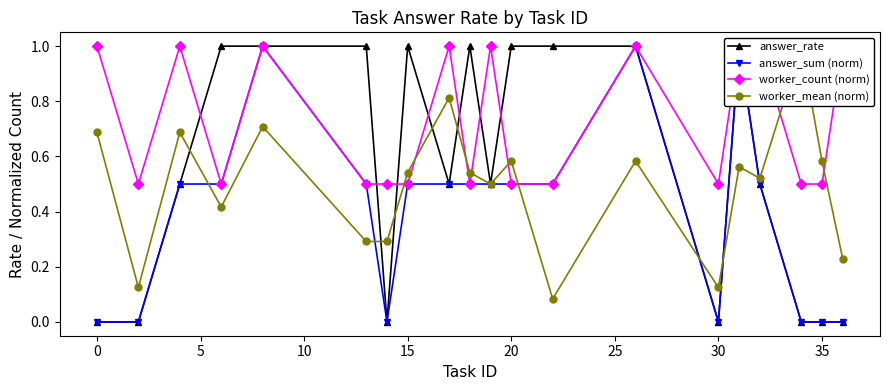

Which series has the largest total across all categories?

worker_count (norm)